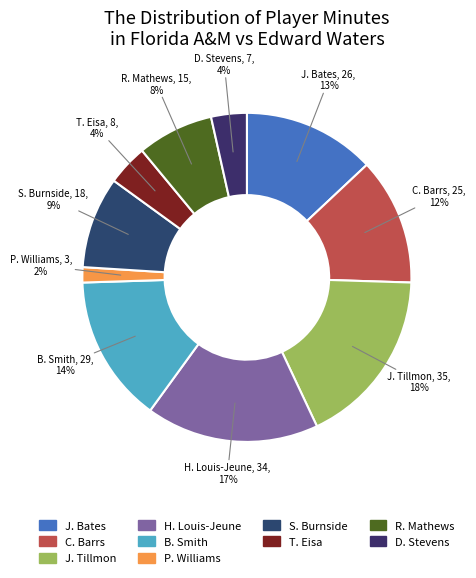

What percentage is the H. Louis-Jeune slice, to the nearest percent?

17%